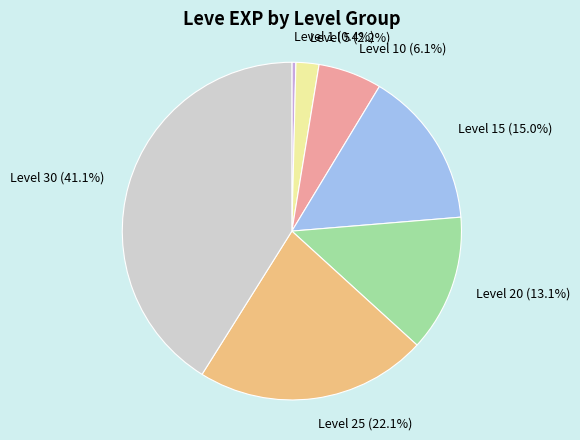

What is the ratio of the value at Level 15 to the value at Level 30?

0.4